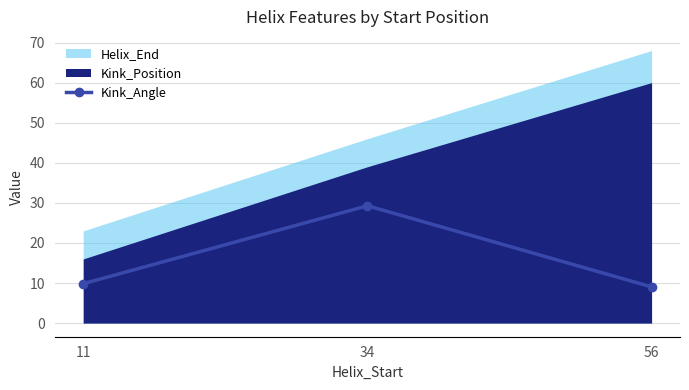

True or false: Kink_Angle has a value of 9.8 at 11.

True